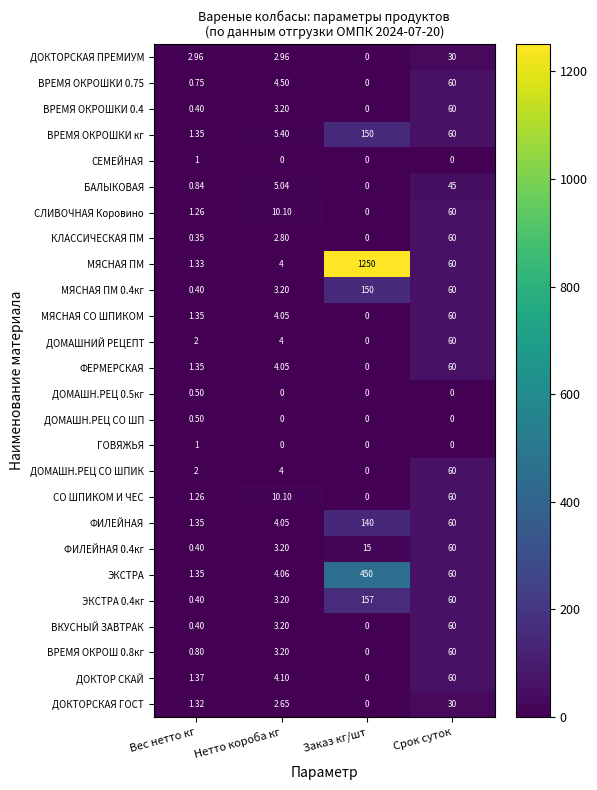

How many distinct data groups are displayed?

26